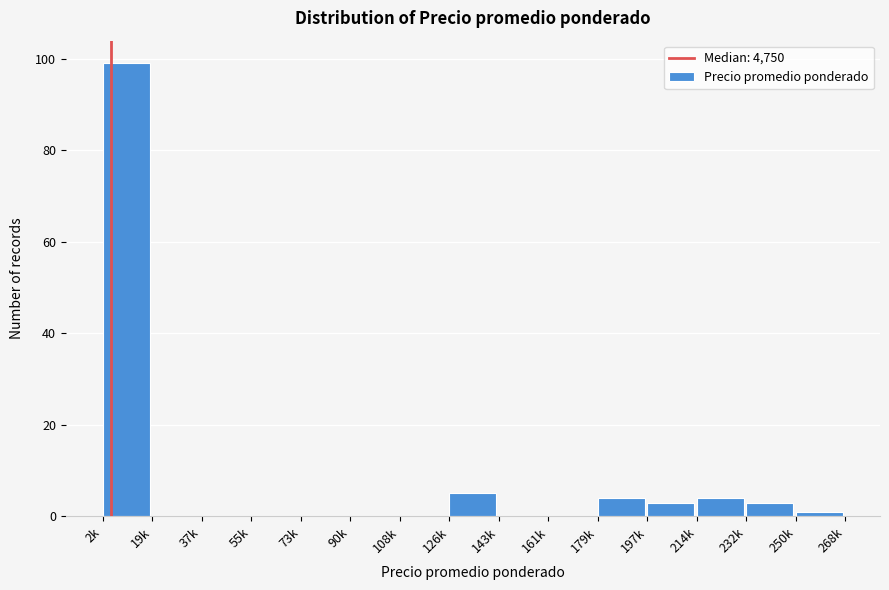

Reading right to left, extract all data points from this chart.

250k=1	232k=3	214k=4	197k=3	179k=4	161k=0	143k=0	126k=5	108k=0	90k=0	73k=0	55k=0	37k=0	19k=0	2k=99